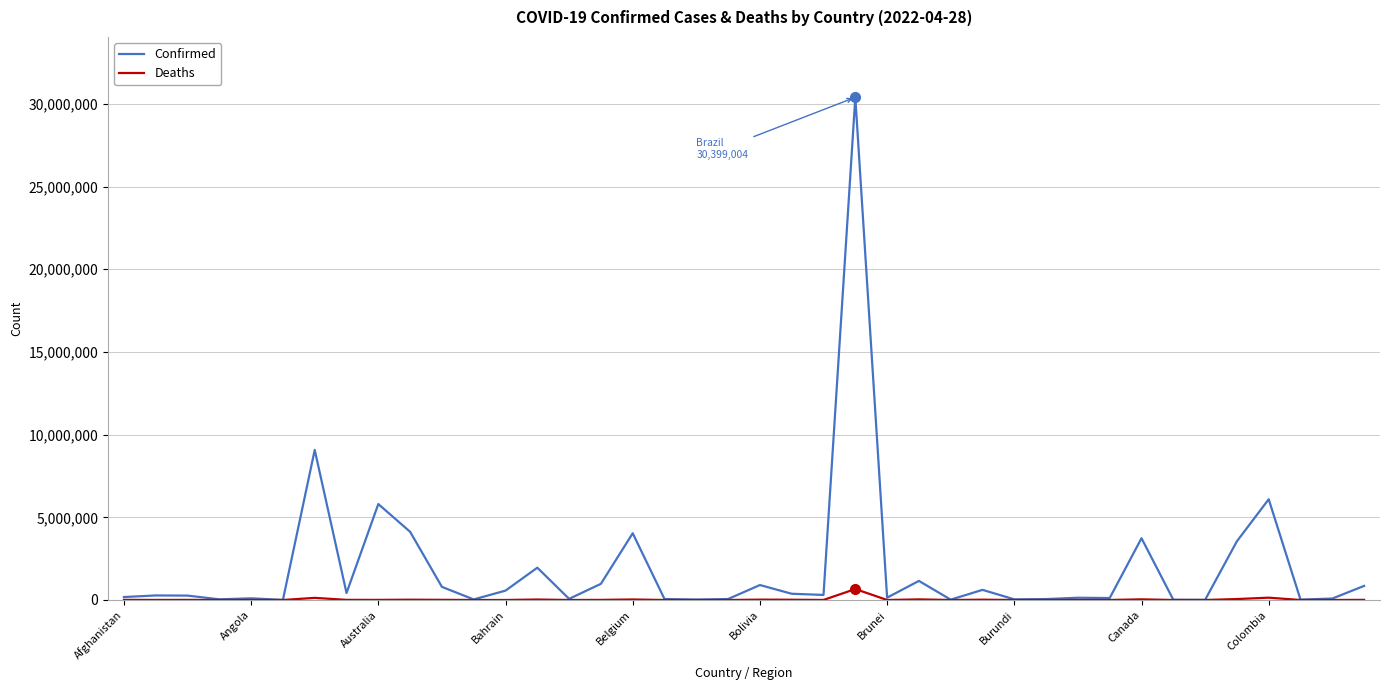

Which series has the largest total across all categories?

Confirmed